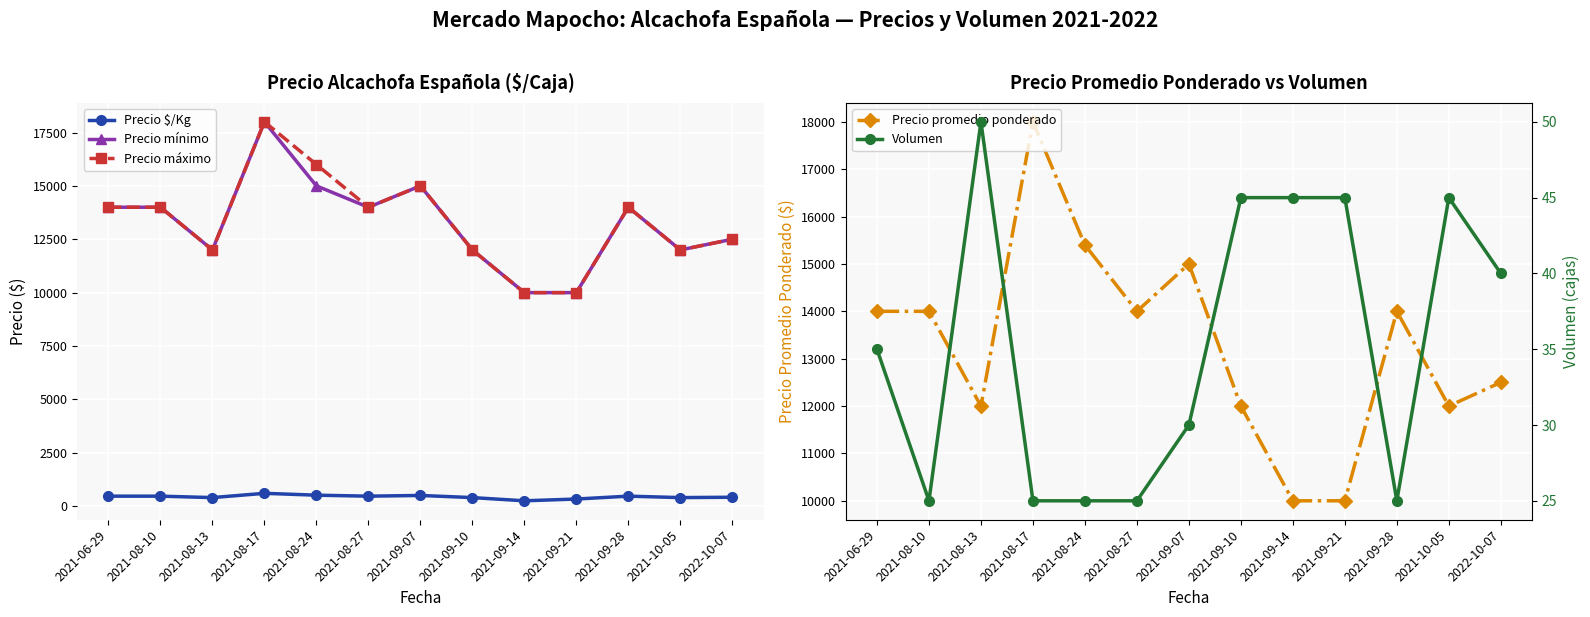

The value of Precio mínimo at 2021-06-29 is 8367.9. True or false?

False